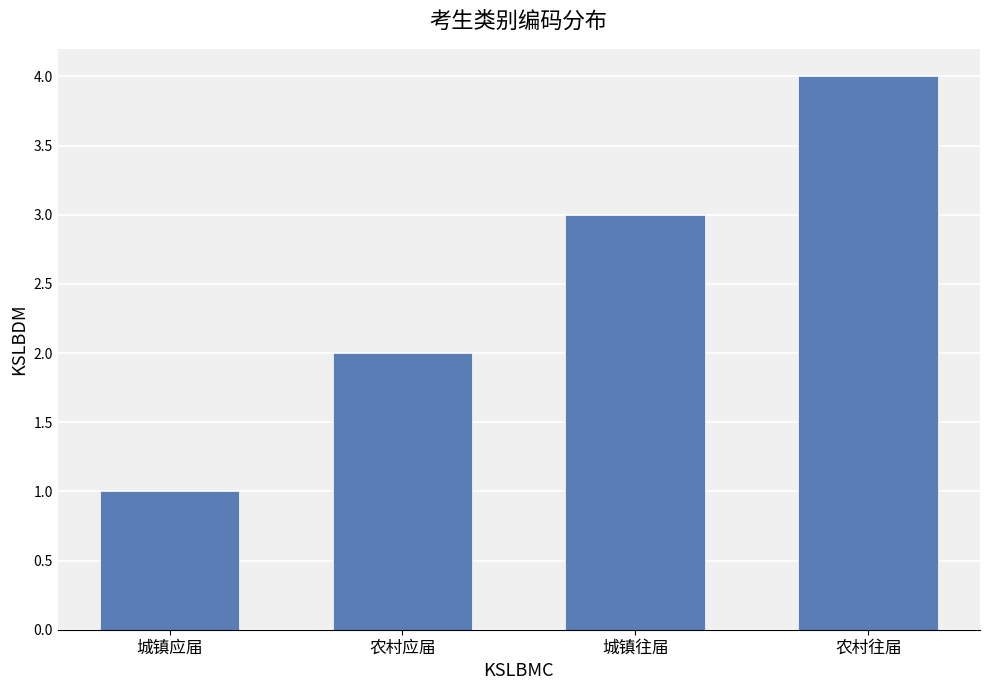

What value does the data have at 农村往届?

4